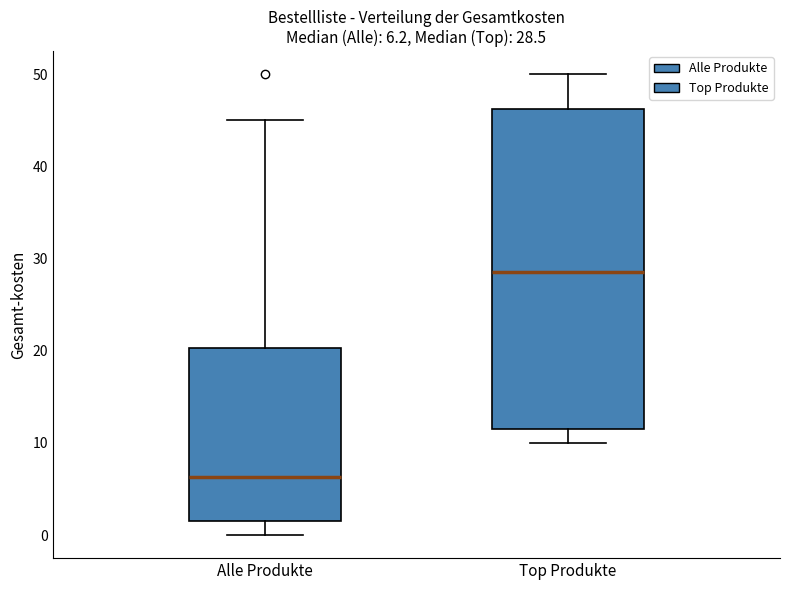

Which box is the tallest, from its lower edge to its upper edge?

Top Produkte